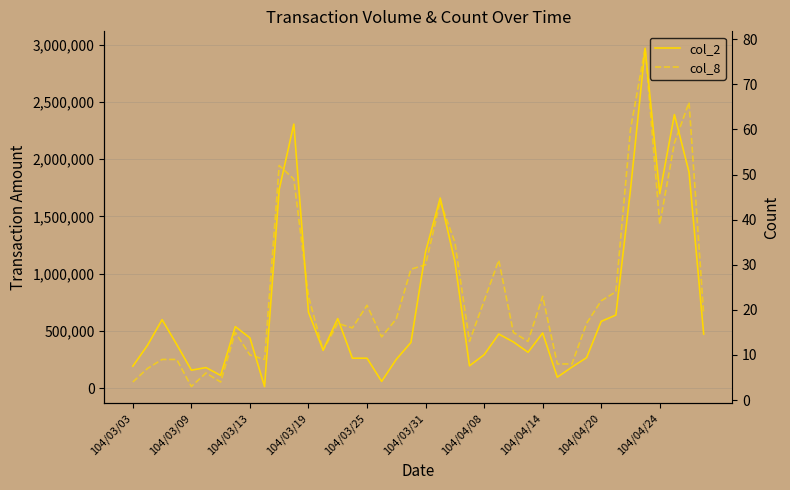

How many interior local peaks does the col_8 series have?

10